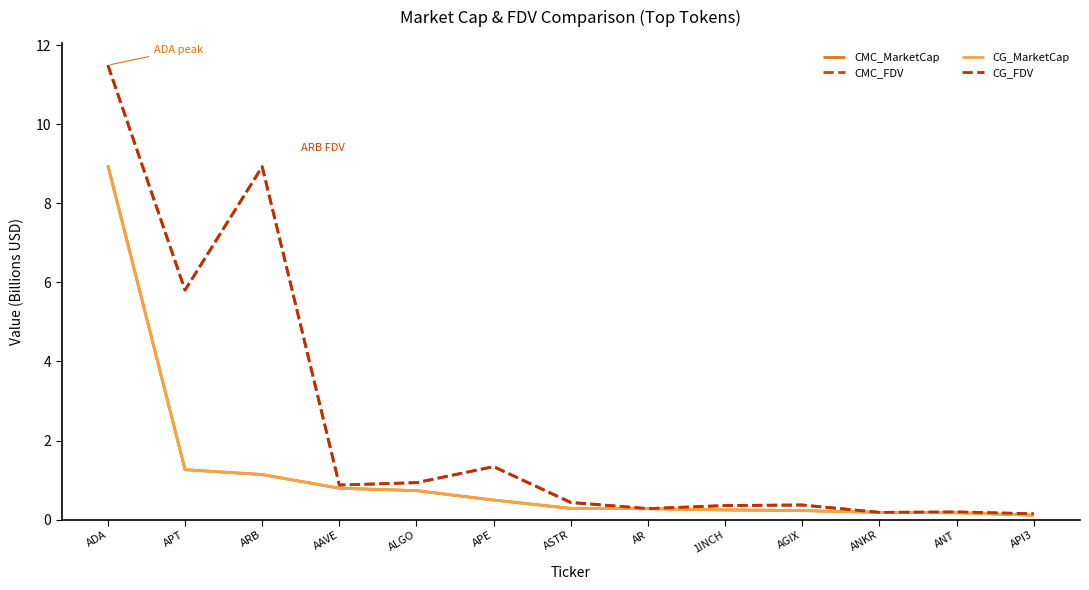

True or false: CG_MarketCap and CMC_FDV cross at least once.

False